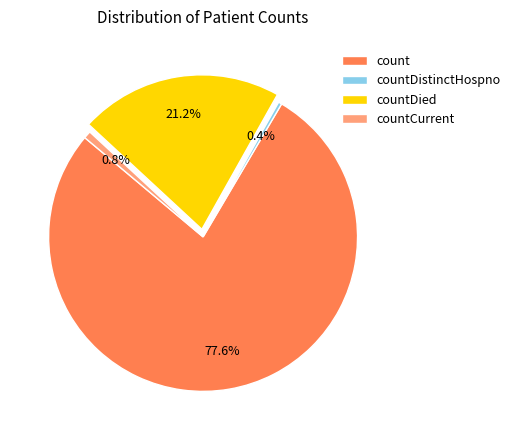

To the nearest percent, what is the difference between the largest and smallest slice percentages?

77%